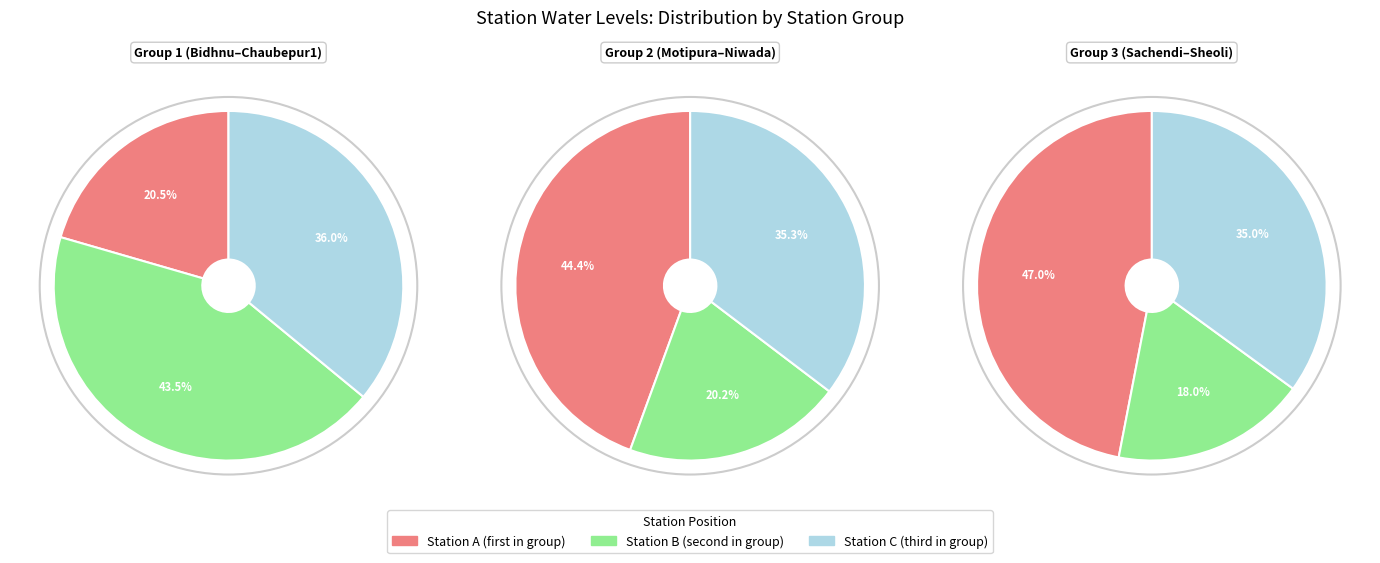

How many segments does this pie chart have?

9